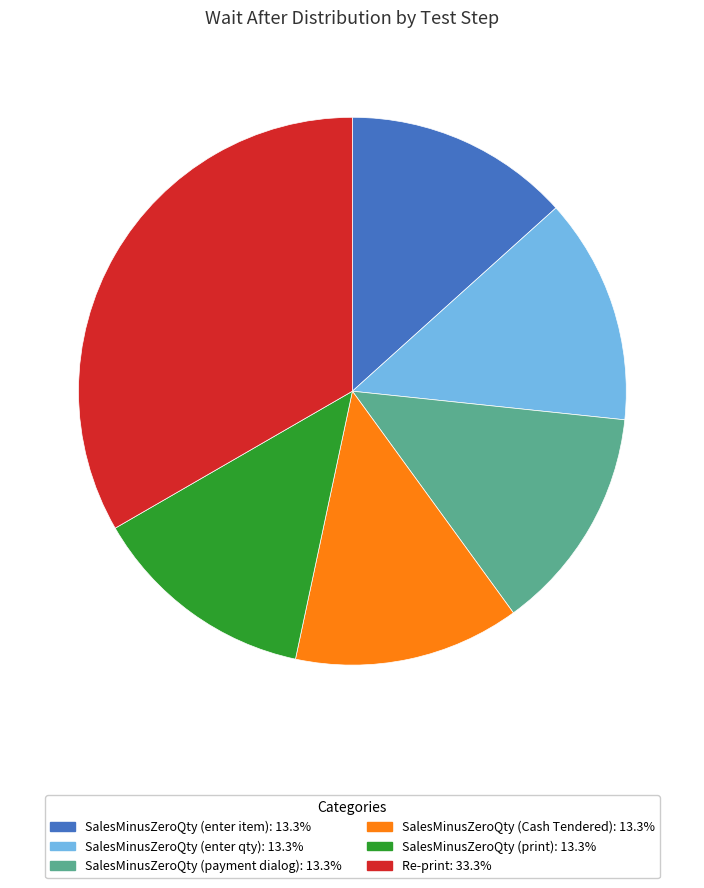

Which category has the biggest portion of the pie?

Re-print